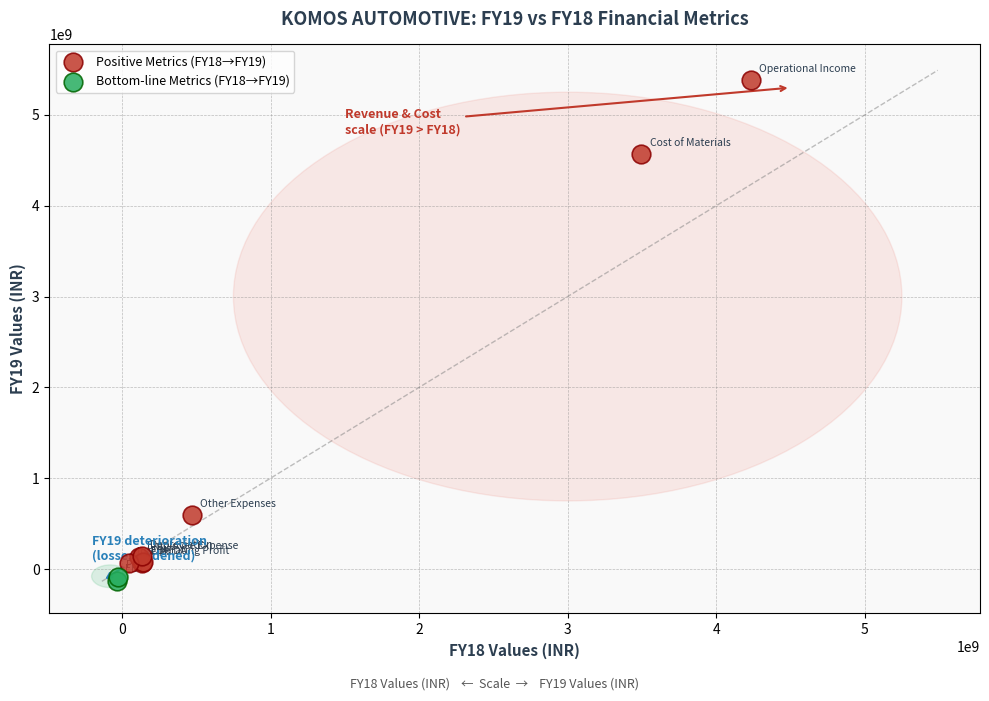

Which series reaches the minimum Y coordinate?

Bottom-line Metrics (FY18→FY19)